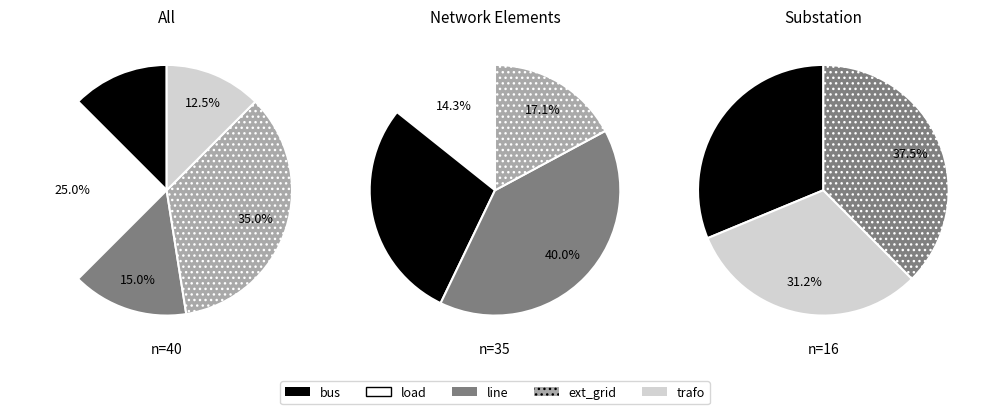

True or false: bus accounts for 21% of the total.

False